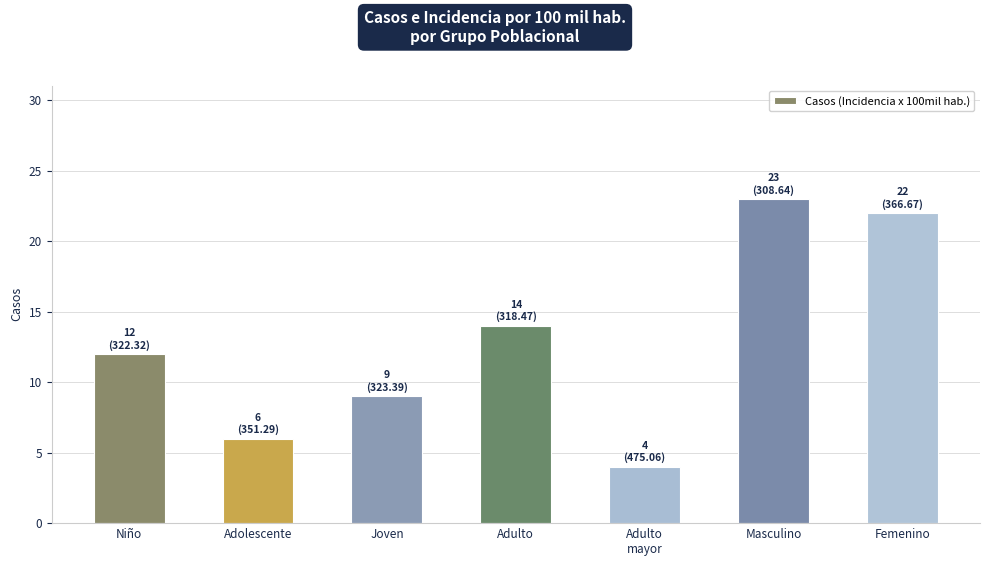

The value at Adulto
mayor is 4. True or false?

True